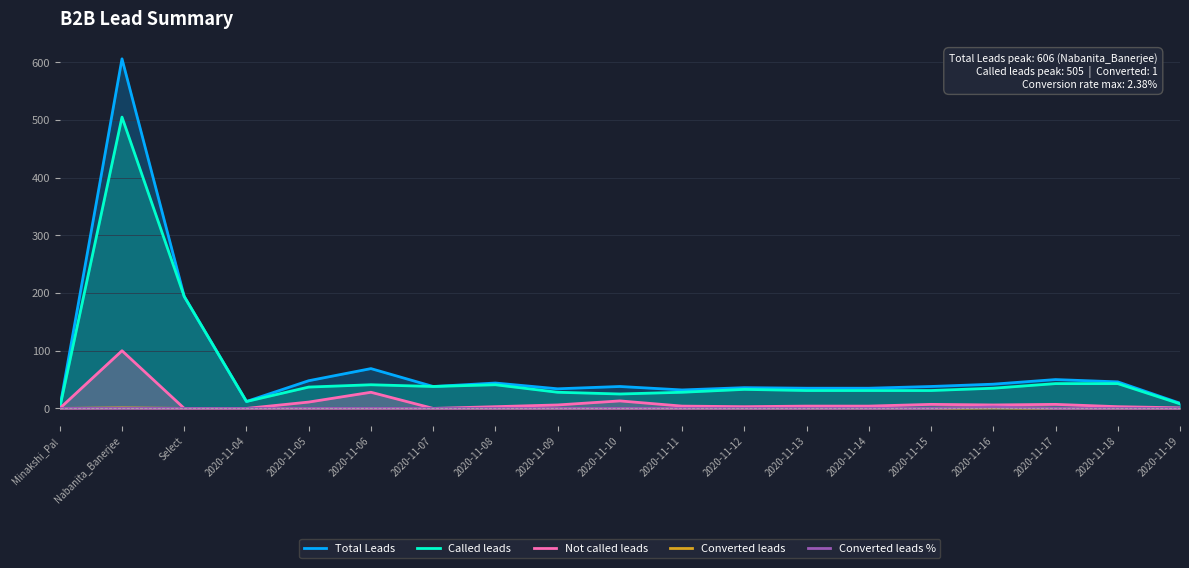

What is the difference between the maximum and minimum values in the Total Leads series?

605.0